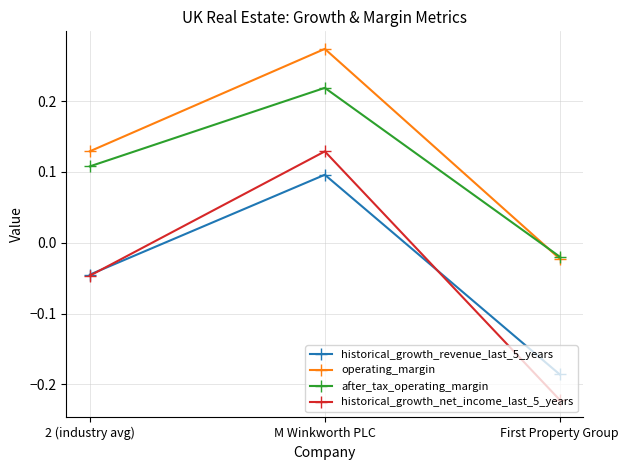

Does the chart display data point markers on the line(s)?

Yes